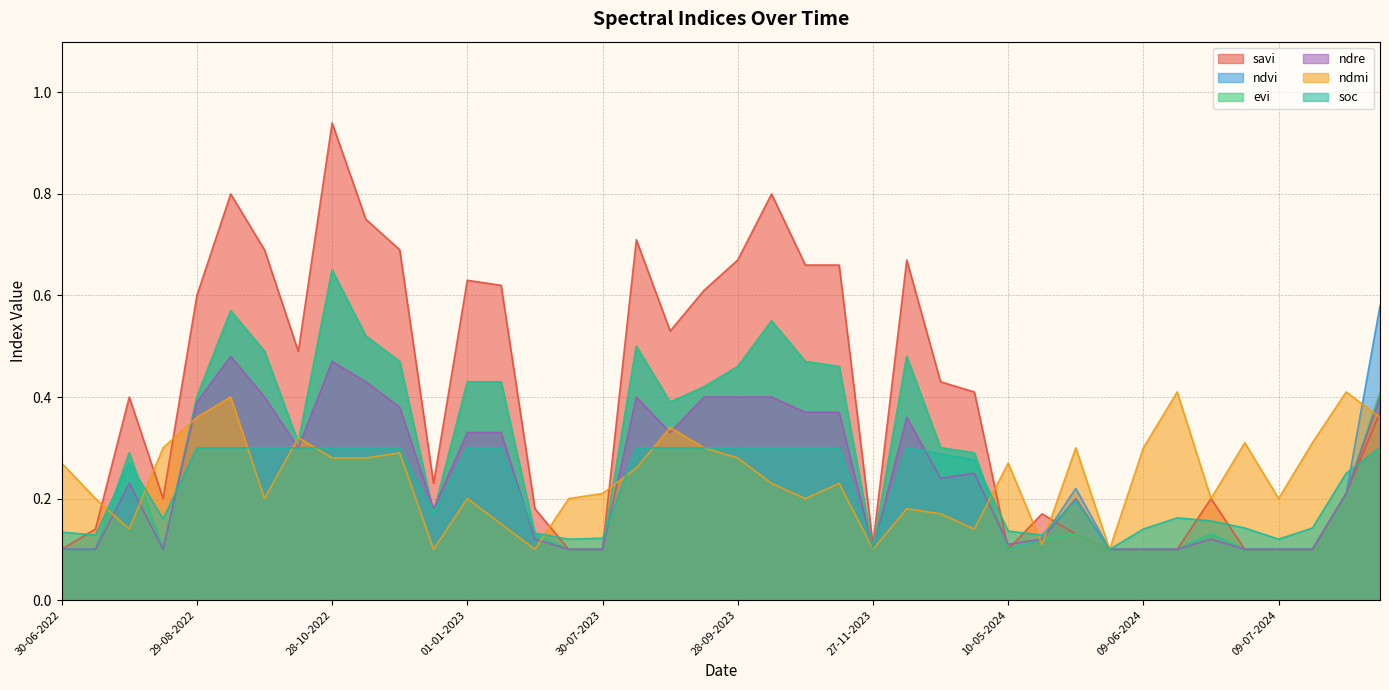

After their last crossing, which series has the higher values: soc or savi?

savi